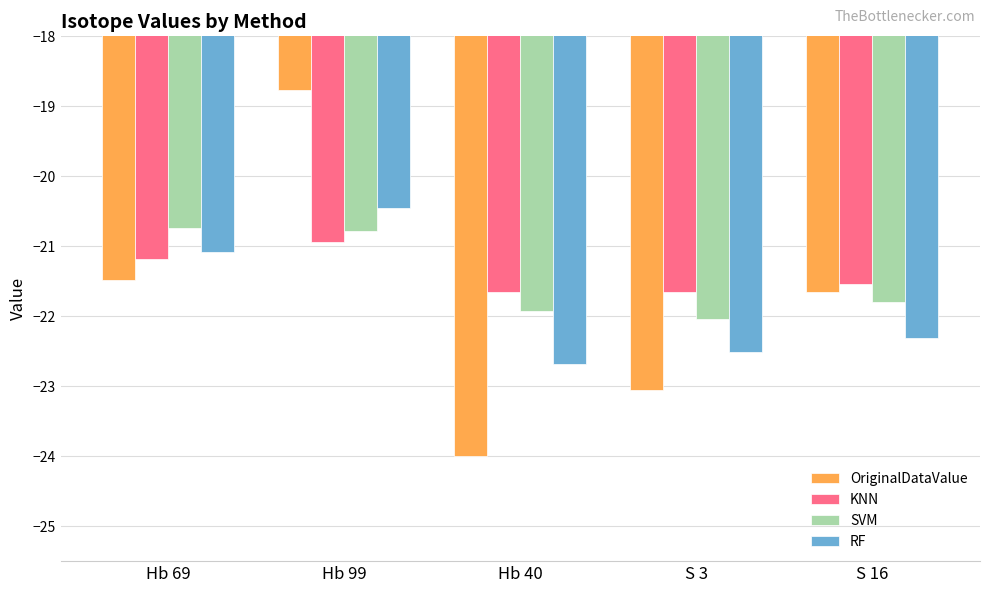

How many categories are shown in the chart?

5